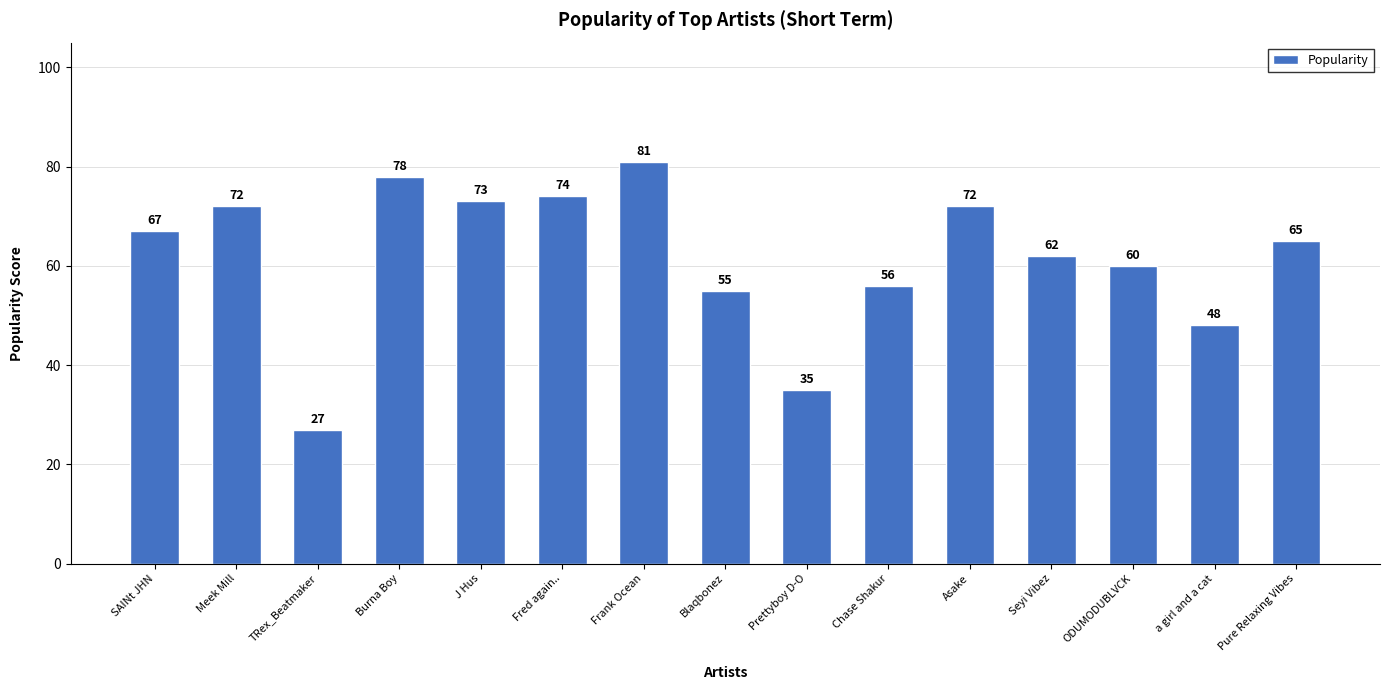

Between a girl and a cat and J Hus, which is larger?

J Hus